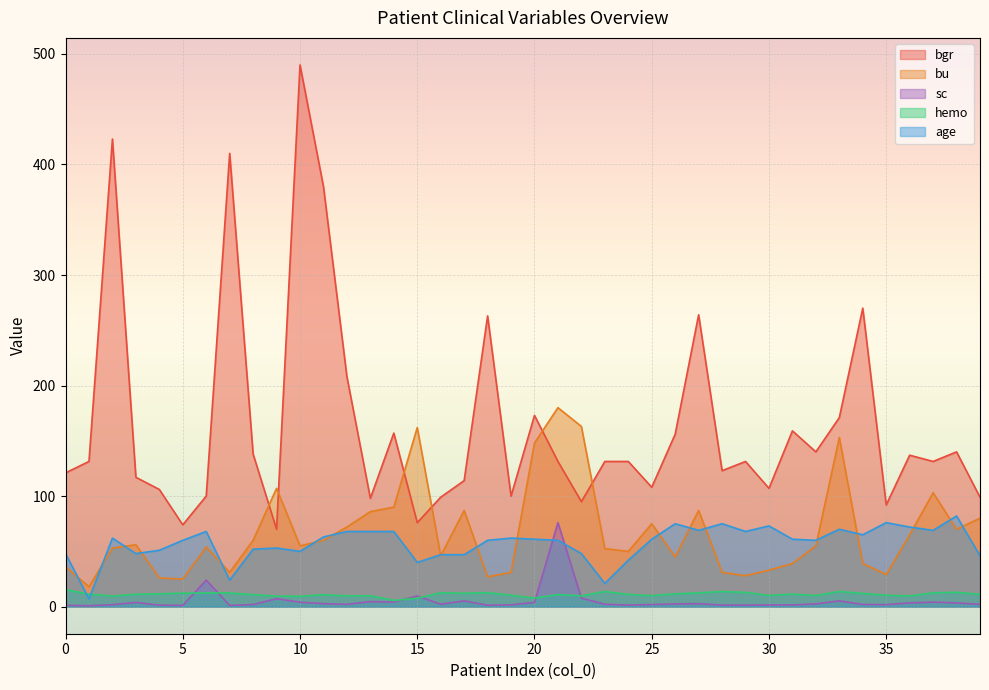

Reading left to right, list all the values displayed in this chart.

bgr: 121.0	131.3	423.0	117.0	106.0	74.0	100.0	410.0	138.0	70.0	490.0	380.0	208.0	98.0	157.0	76.0	99.0	114.0	263.0	100.0	173.0	131.3	95.0	131.3	131.3	108.0	156.0	264.0	123.0	131.3	107.0	159.0	140.0	171.0	270.0	92.0	137.0	131.3	140.0	99.0
bu: 36.0	18.0	53.0	56.0	26.0	25.0	54.0	31.0	60.0	107.0	55.0	60.0	72.0	86.0	90.0	162.0	46.0	87.0	27.0	31.0	148.0	180.0	163.0	52.5	50.0	75.0	45.0	87.0	31.0	28.0	33.0	39.0	55.0	153.0	39.0	29.0	65.0	103.0	70.0	80.0
sc: 1.2	0.8	1.8	3.8	1.4	1.1	24.0	1.1	1.9	7.2	4.0	2.7	2.1	4.6	4.1	9.6	2.2	5.2	1.3	1.6	3.9	76.0	7.7	2.2	1.4	1.9	2.4	2.7	1.4	1.4	1.5	1.5	2.5	5.2	2.0	1.8	3.4	4.1	3.4	2.1
hemo: 15.4	11.3	9.6	11.2	11.6	12.2	12.4	12.4	10.8	9.5	9.4	10.8	9.7	9.8	5.6	7.6	12.6	12.1	12.7	10.3	7.7	10.9	9.8	13.7	11.1	9.9	11.6	12.5	13.7	12.9	10.1	11.3	10.1	13.7	12.0	10.3	9.7	12.5	13.0	11.1
age: 48.0	7.0	62.0	48.0	51.0	60.0	68.0	24.0	52.0	53.0	50.0	63.0	68.0	68.0	68.0	40.0	47.0	47.0	60.0	62.0	61.0	60.0	48.0	21.0	42.0	61.0	75.0	69.0	75.0	68.0	73.0	61.0	60.0	70.0	65.0	76.0	72.0	69.0	82.0	46.0